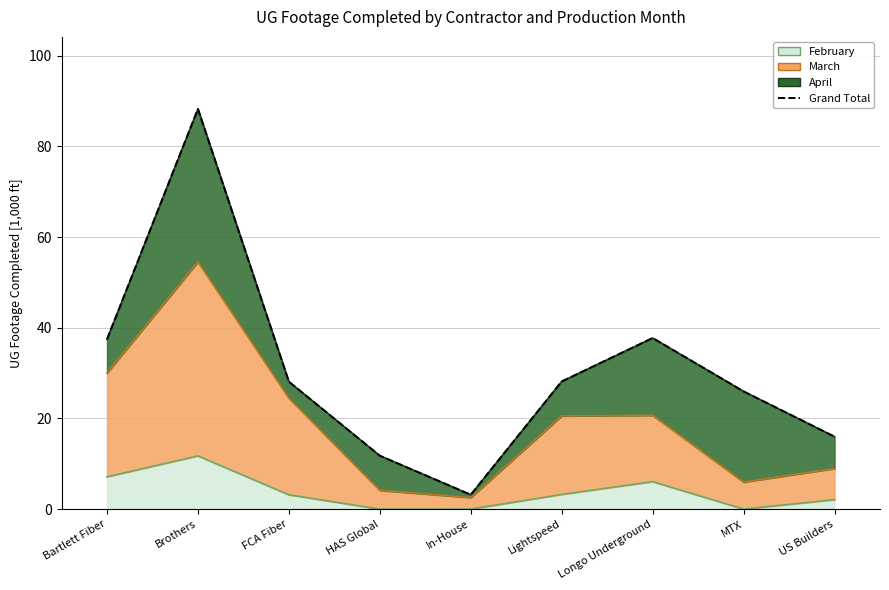

What is the change in value from MTX to US Builders?

-10.0